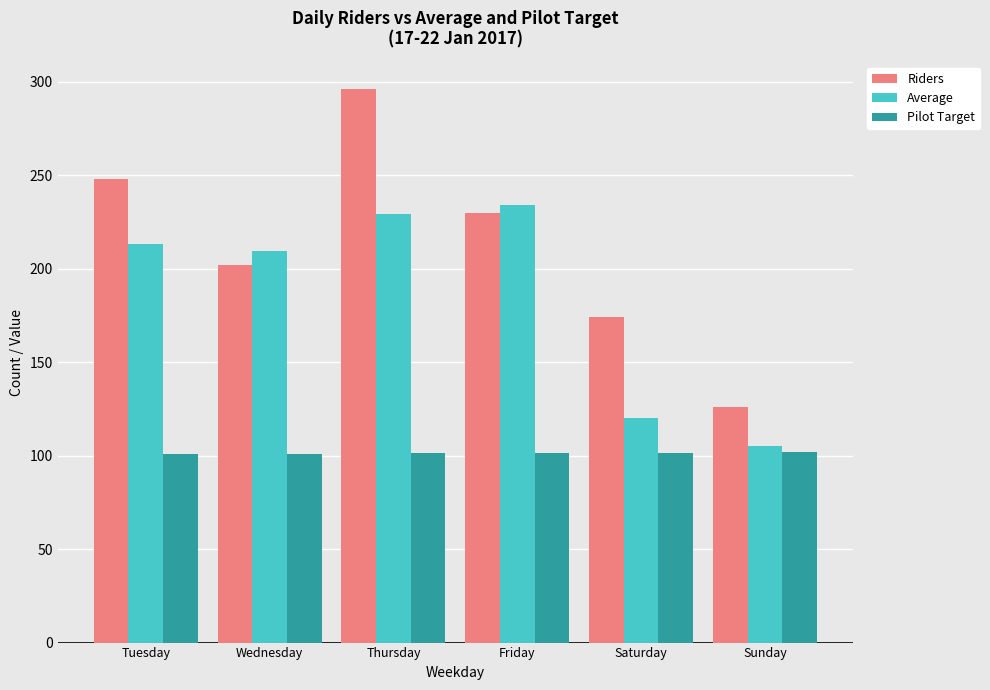

What are all the series names shown in the legend?

Riders, Average, Pilot Target